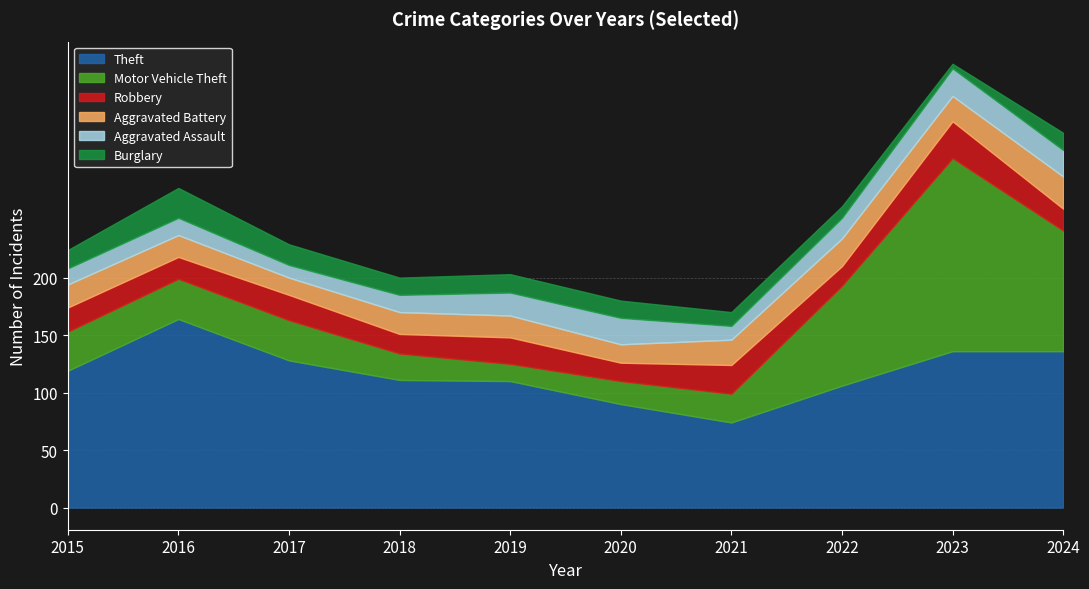

Which series ends up on top after the final intersection of Motor Vehicle Theft and Aggravated Battery?

Motor Vehicle Theft